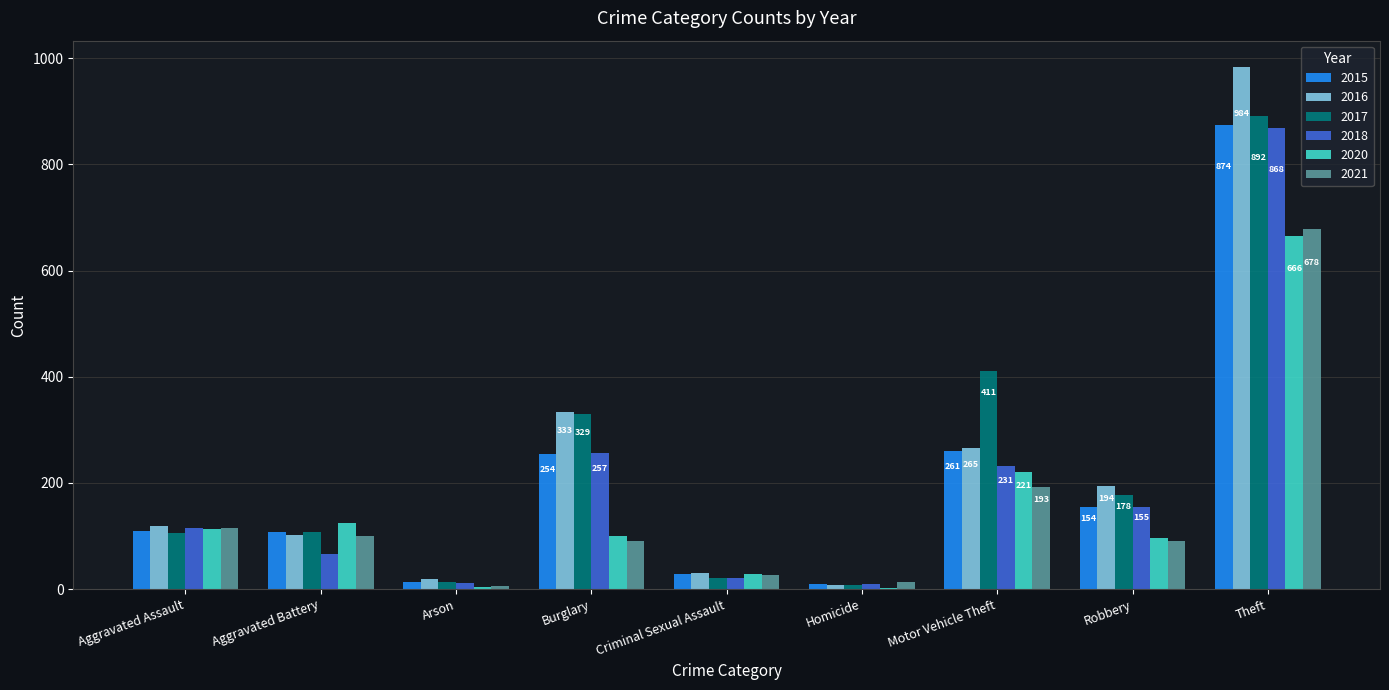

What is the total value across all series at Aggravated Battery?

610